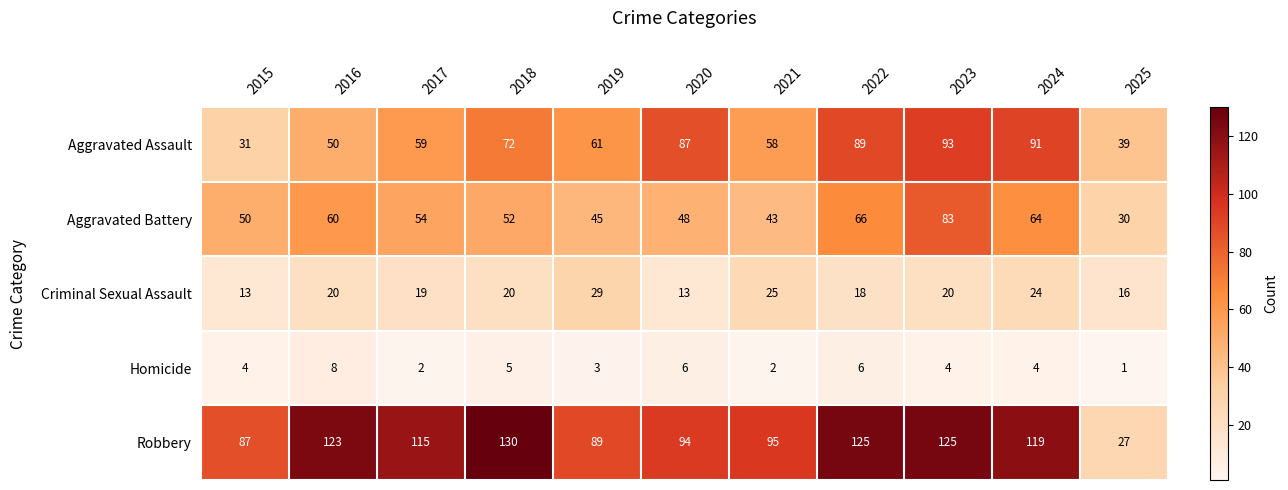

At which category is the sum across all series the highest?

2023